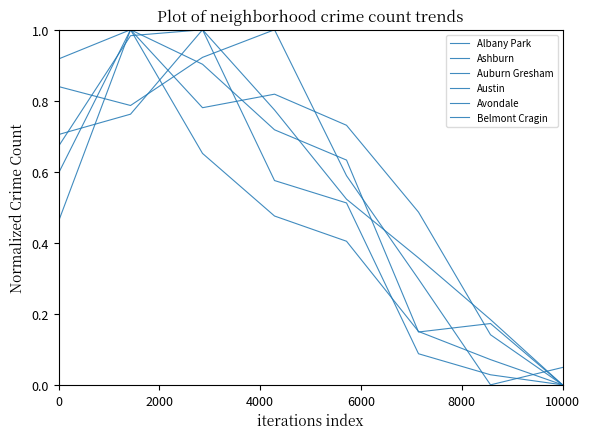

Is this an area chart (filled region under the line)?

No